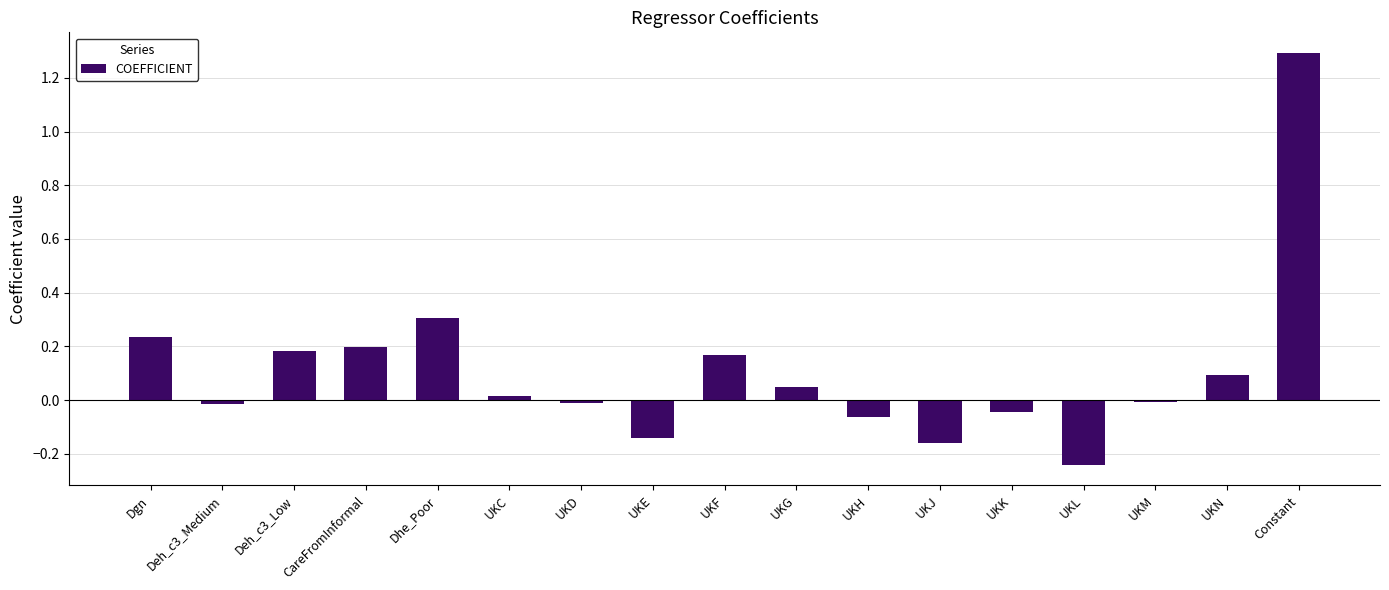

Between UKL and UKM, which is larger?

UKM